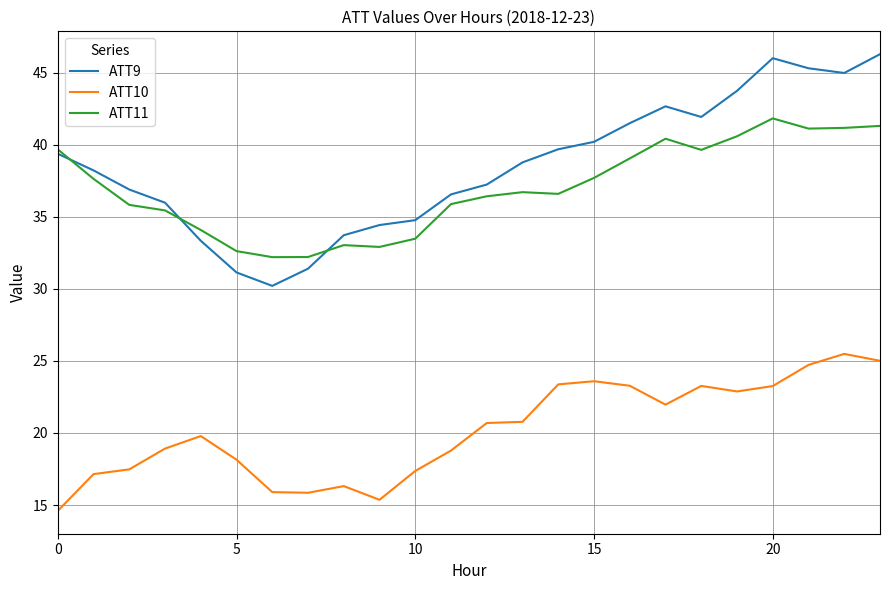

Which series has the largest range (max minus min)?

ATT9